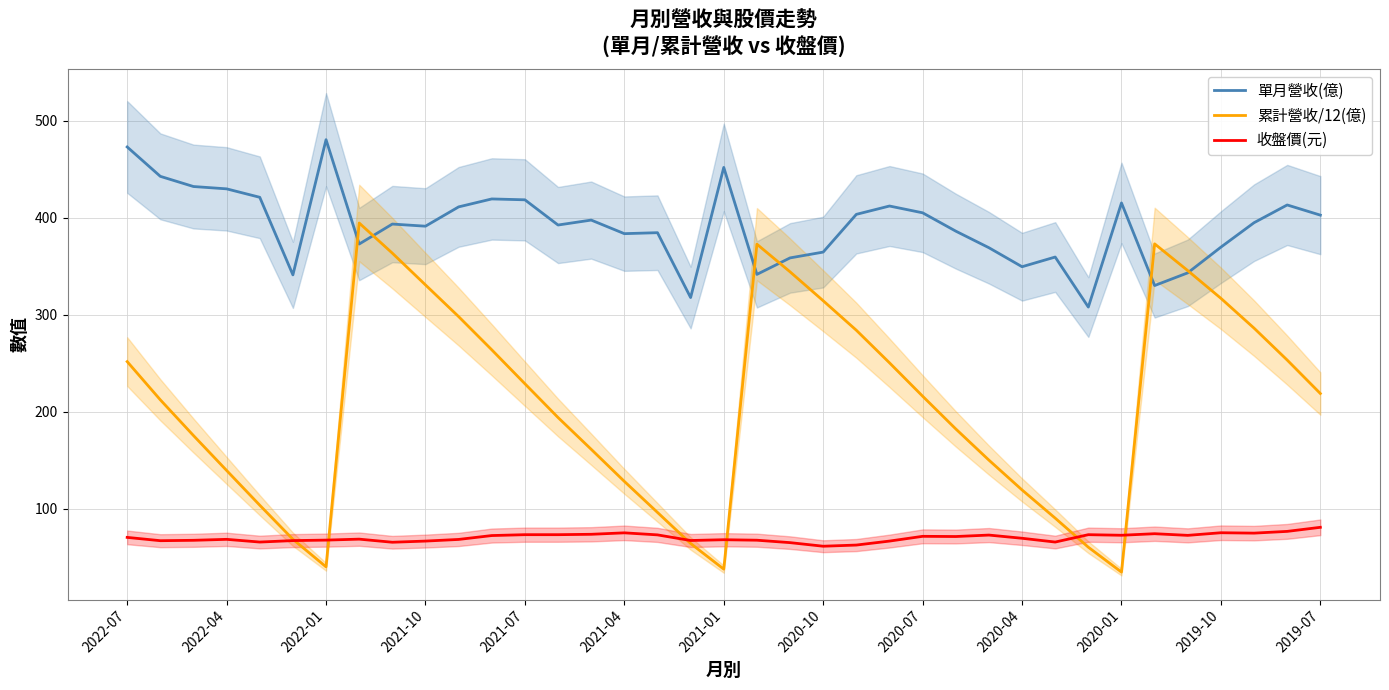

Reading left to right, list all the values displayed in this chart.

單月營收(億): 473.0	442.7	432.2	429.8	421.1	341.1	480.5	372.9	393.5	391.3	411.2	419.4	418.5	392.5	397.6	383.6	384.6	317.7	451.9	341.6	358.6	364.6	403.5	412.1	405.1	386.2	369.1	349.5	359.5	307.9	415.3	330.1	343.2	369.7	394.9	413.2	402.7
累計營收/12(億): 251.7	212.2	175.4	139.4	103.6	68.5	40.0	394.6	363.5	330.8	298.1	263.8	228.8	194.0	161.2	128.2	96.2	64.1	37.7	372.8	344.2	314.4	284.0	250.4	216.0	182.2	150.1	119.3	90.2	60.3	34.6	373.1	345.5	316.9	286.2	253.2	218.8
收盤價(元): 70.4	67.0	67.4	68.4	65.6	67.1	67.6	68.6	65.4	66.6	68.3	72.3	73.2	73.2	73.6	75.1	73.0	67.2	68.0	67.5	65.0	61.3	62.5	66.6	71.5	71.3	72.8	69.5	65.6	73.2	72.6	74.2	72.5	75.2	74.8	76.6	80.8